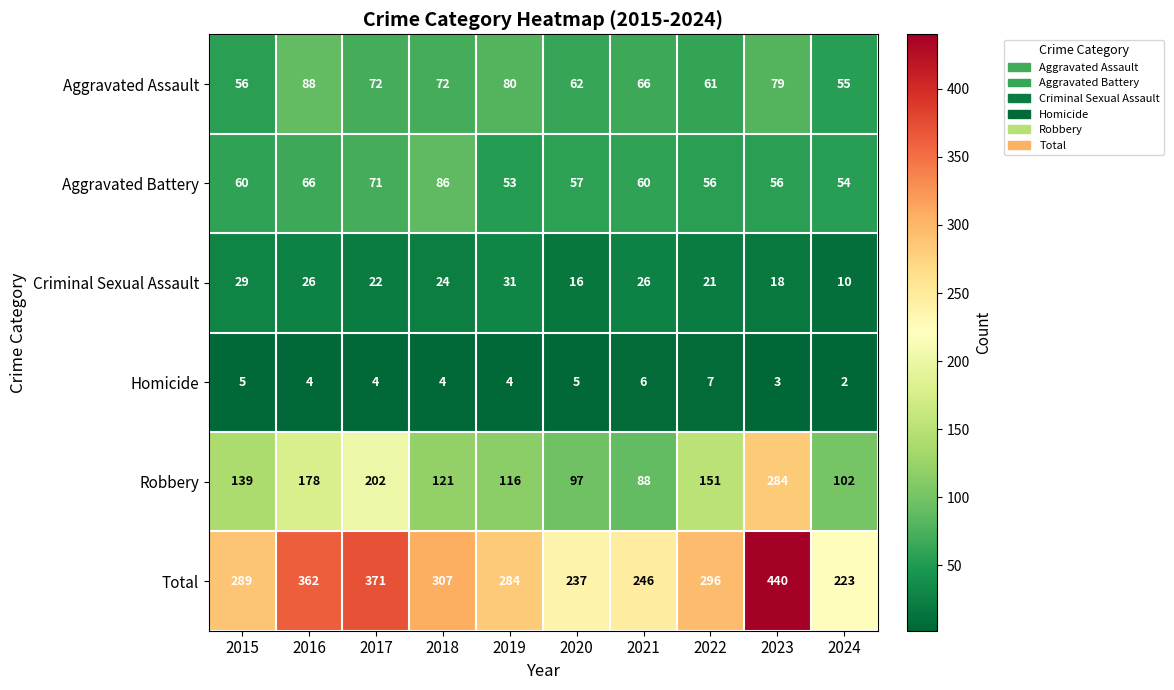

What is the maximum value for Total?

440